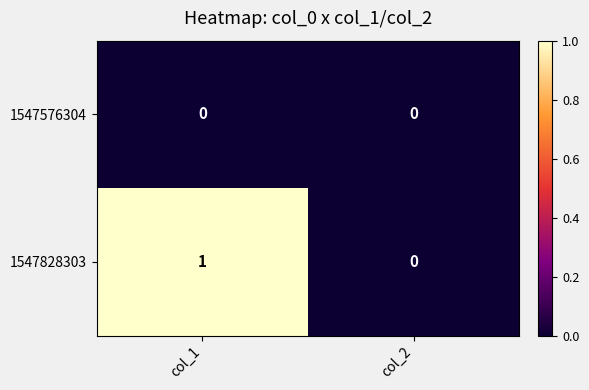

Which series has the widest spread of values?

1547828303